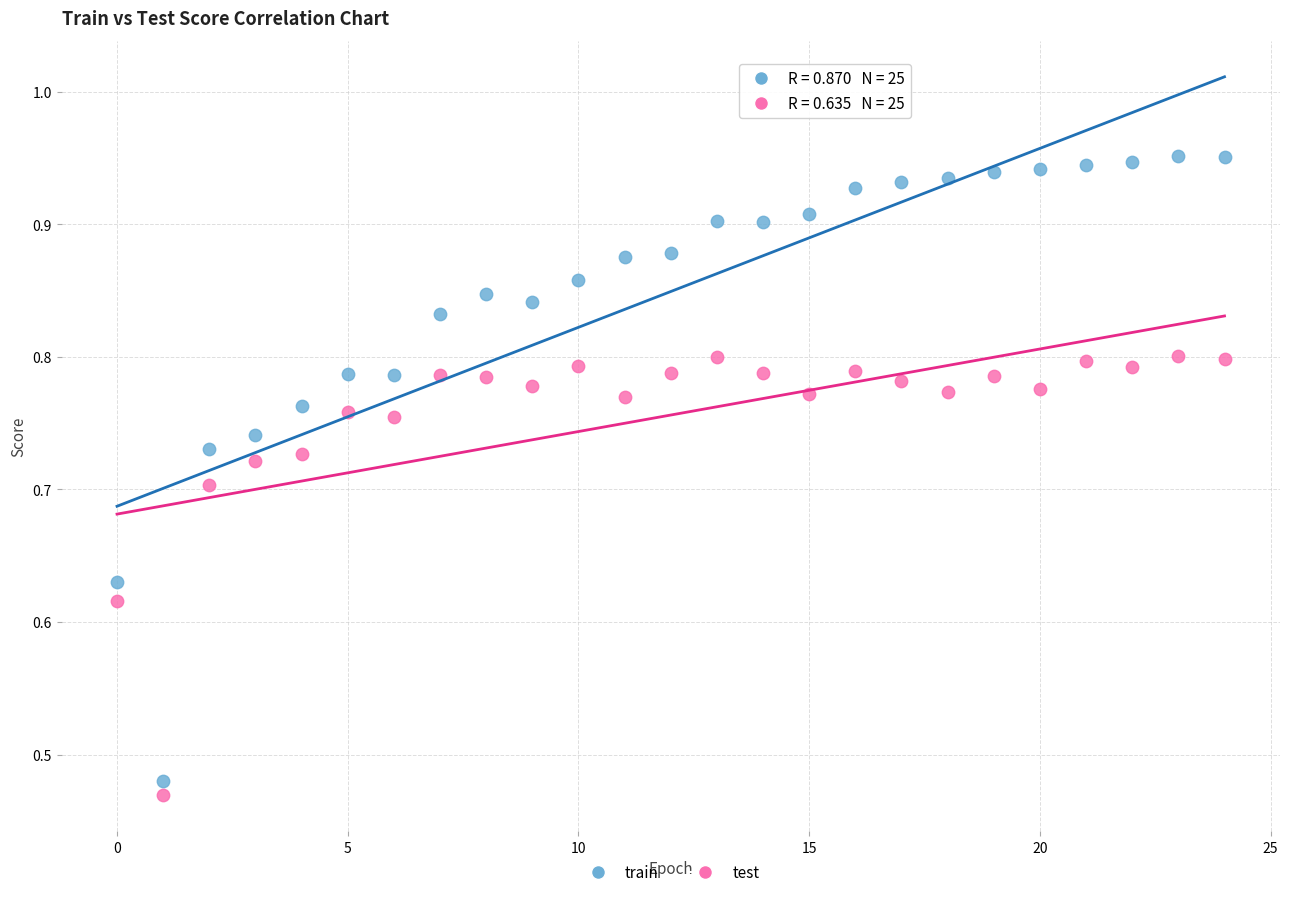

Which series has the largest Y range (max minus min)?

train